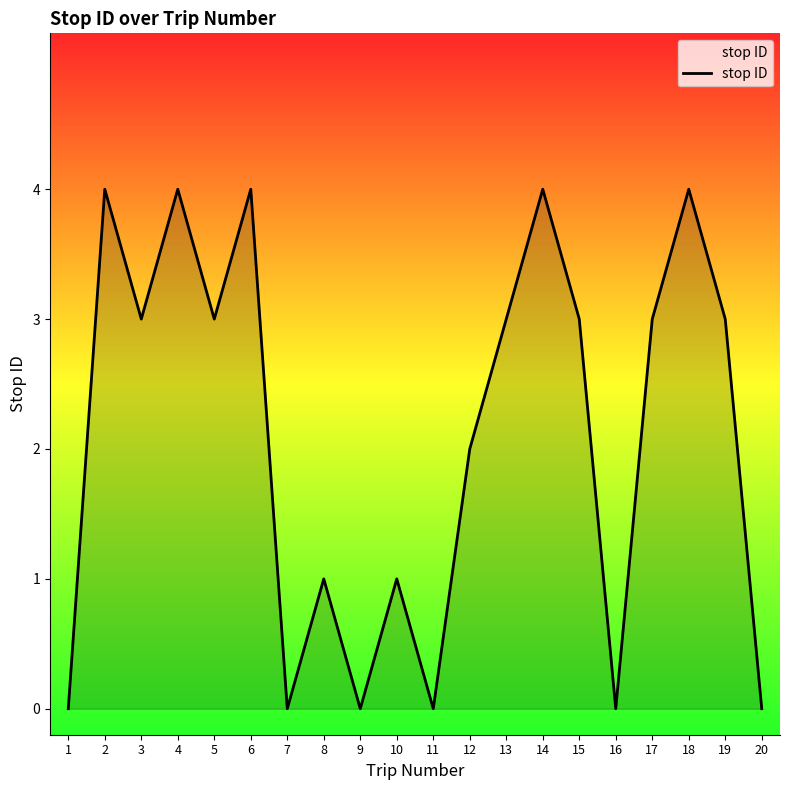

What is the maximum value shown in the chart?

4